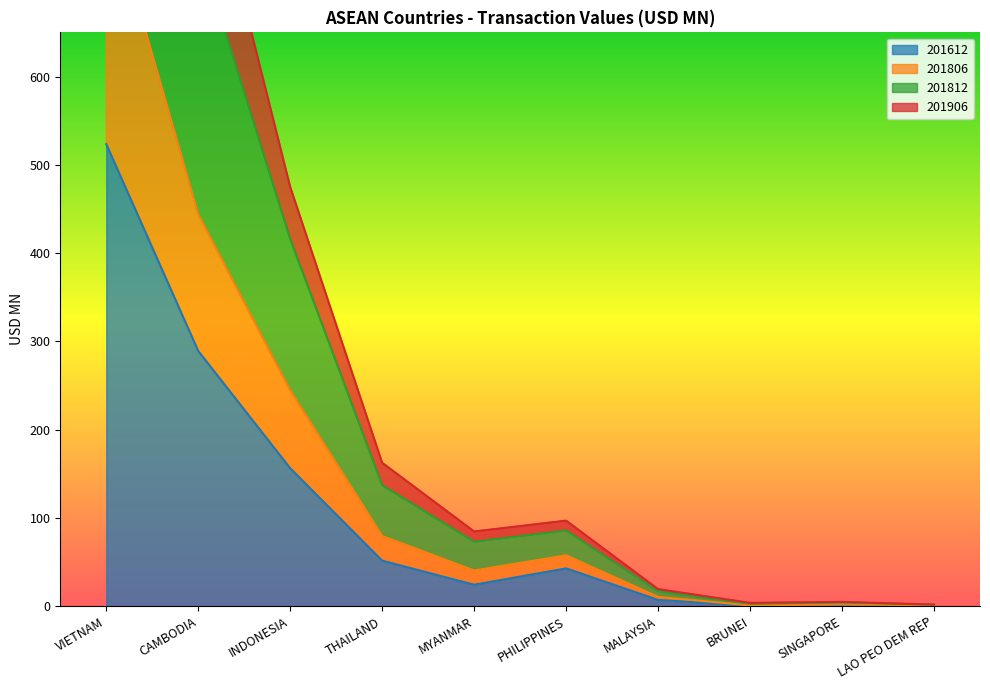

Which series has the largest range (max minus min)?

201812